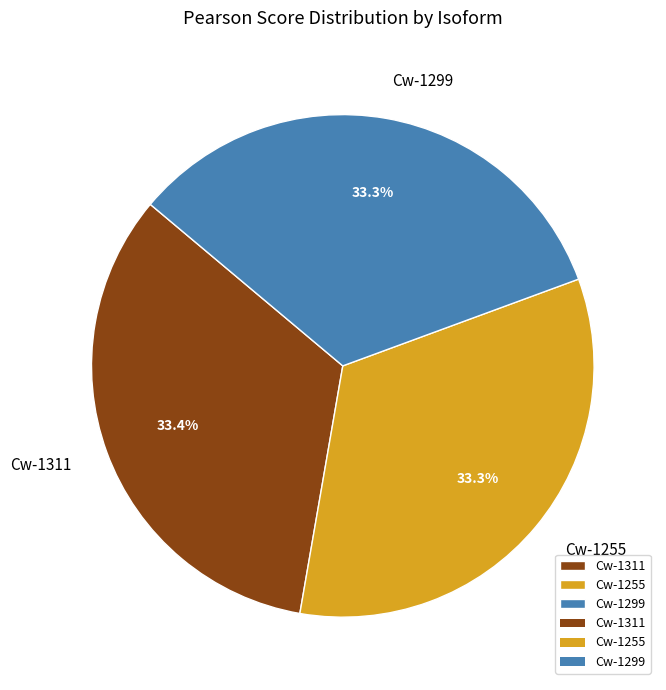

Is there any slice that represents more than half of the pie?

No